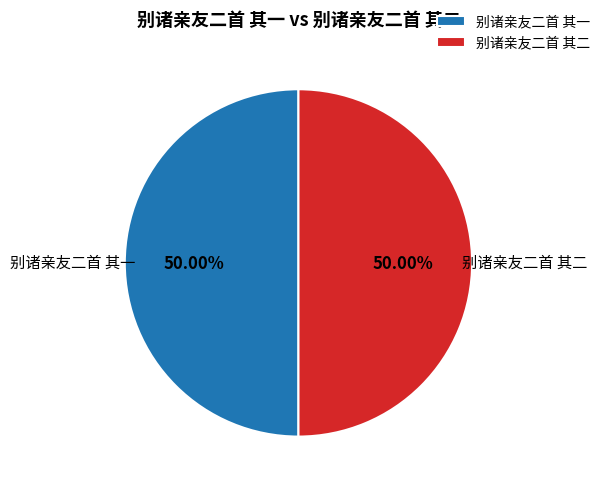

Do 别诸亲友二首 其一 and 别诸亲友二首 其二 together represent more than half of the pie?

Yes